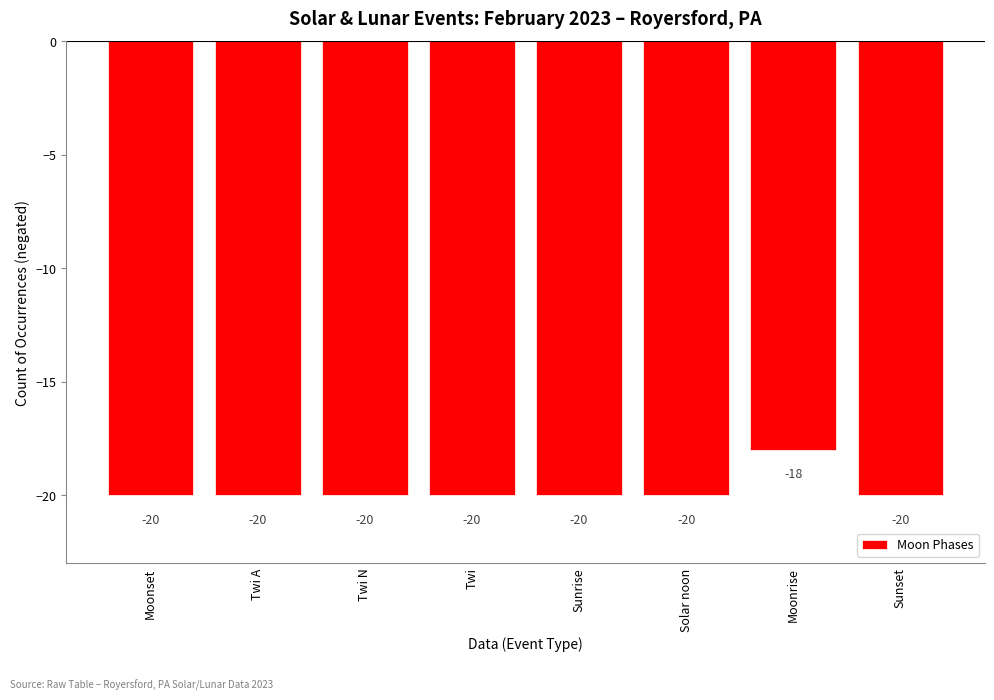

What is the label of the 3rd bar from the right?

Solar noon